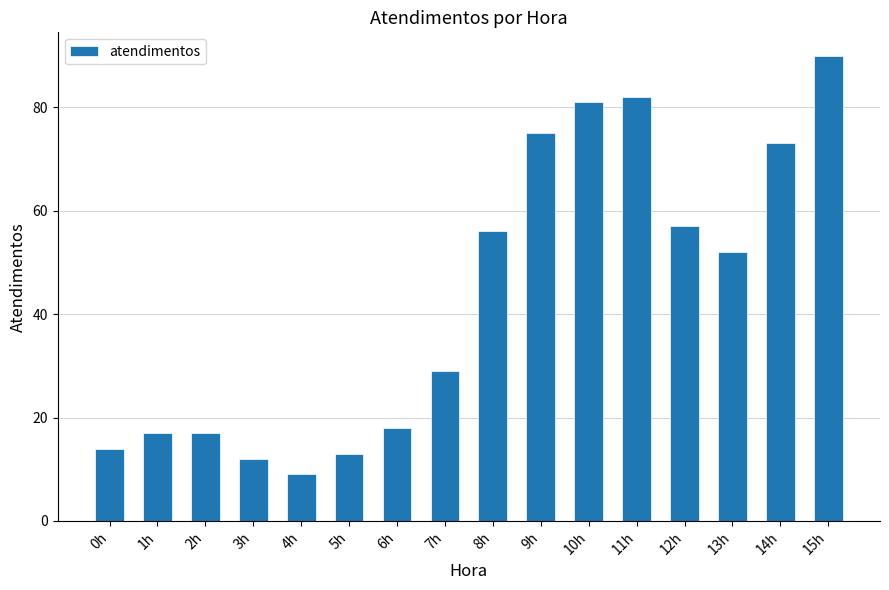

What is the average value?

43